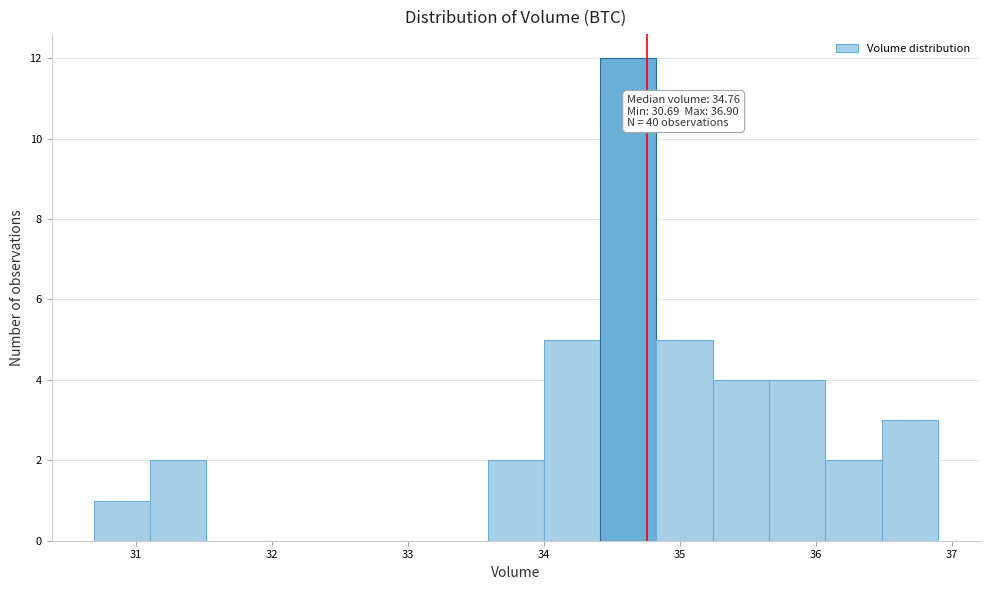

Over which range of the x-axis is the bar tallest?

34.4 to 34.8